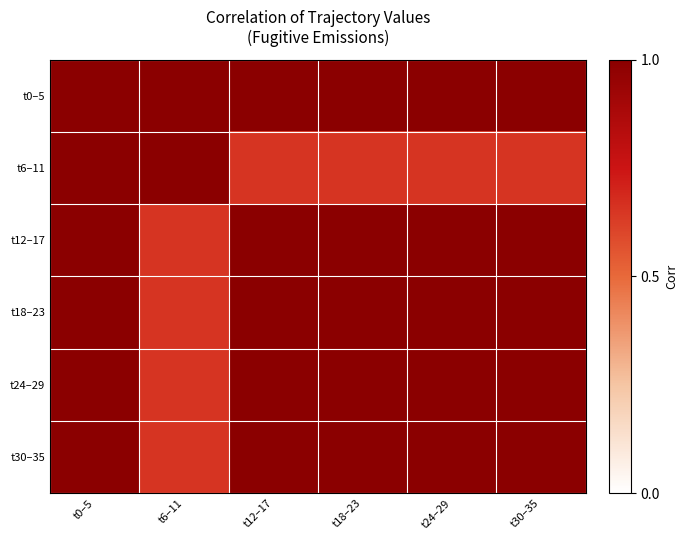

Which series has the largest total across all categories?

t0–5